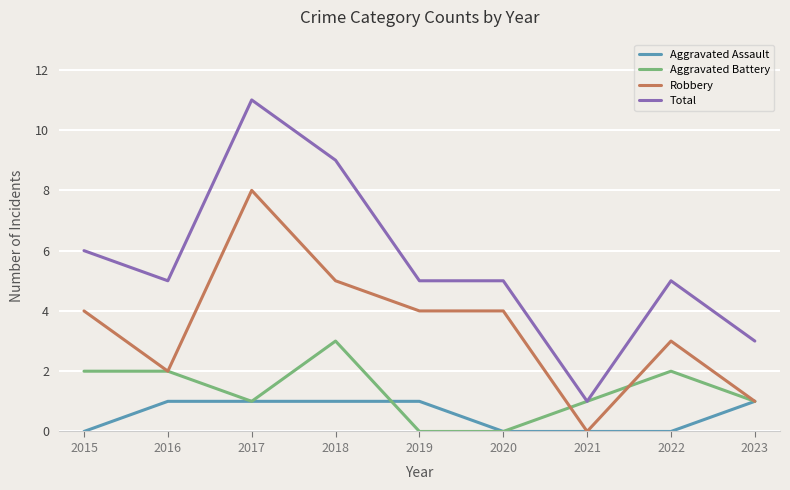

Is the value of Robbery at 2021 greater than the value of Aggravated Battery at 2018?

No